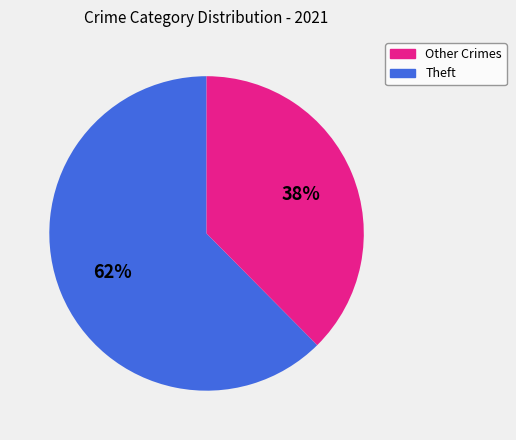

What is the majority slice?

Theft